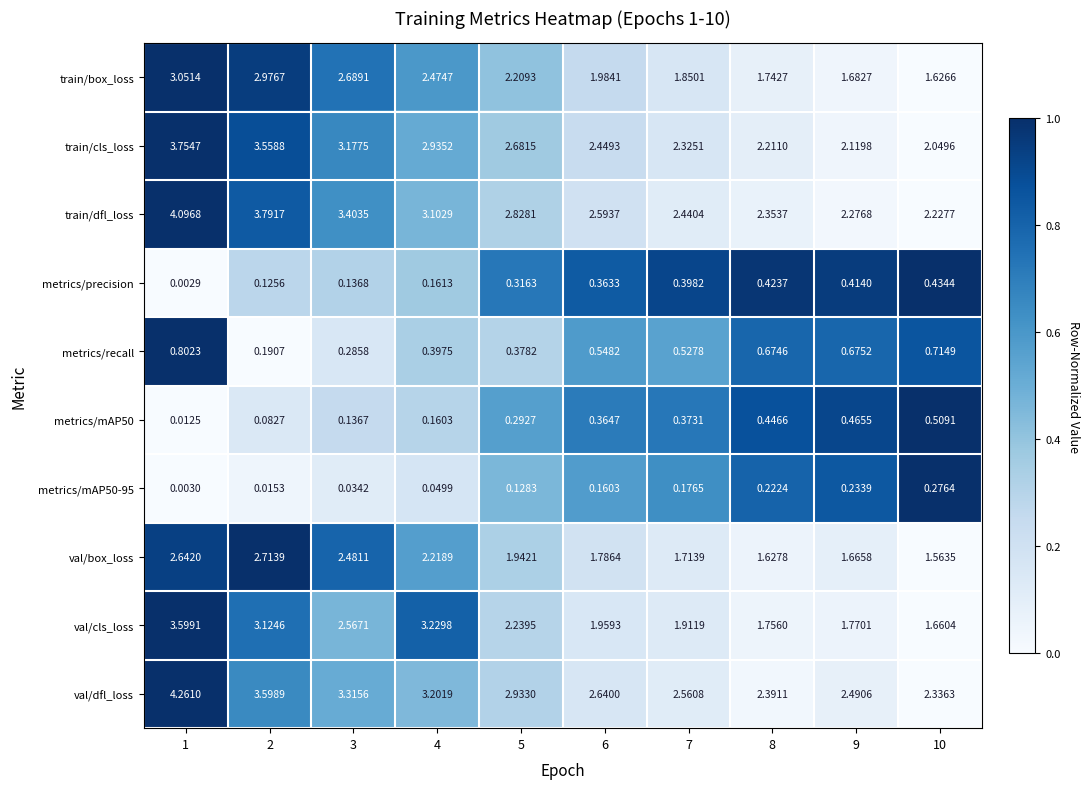

Which series has the largest total across all categories?

val/dfl_loss